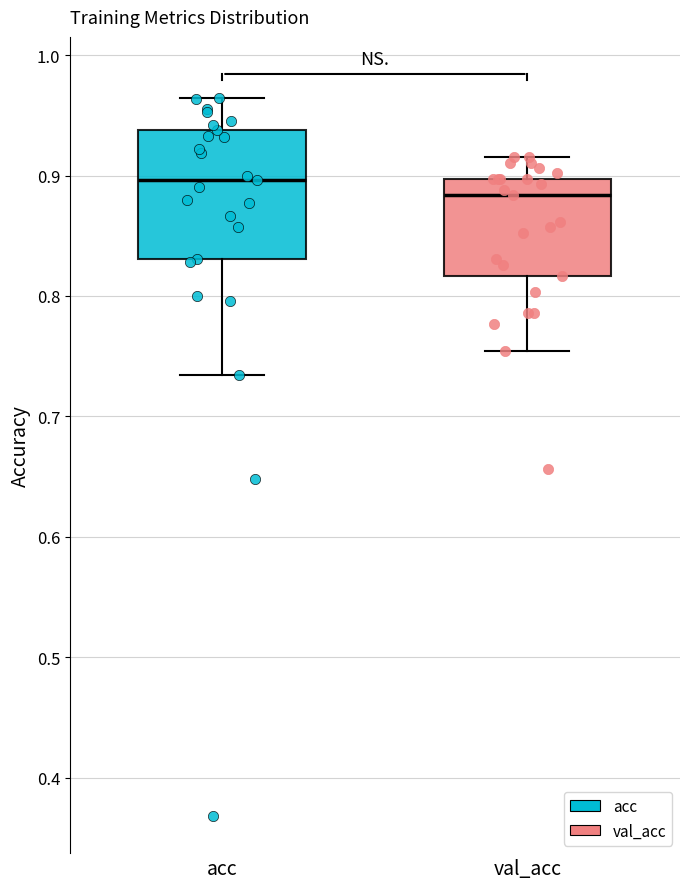

Where is the upper edge of the box for acc on the y-axis? The values are not printed on the chart, so give them approximately, as read against the axis.

0.94